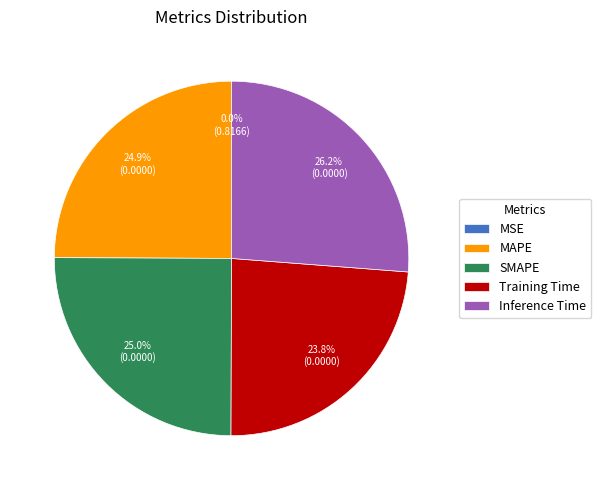

Between MAPE and Inference Time, which is larger?

Inference Time